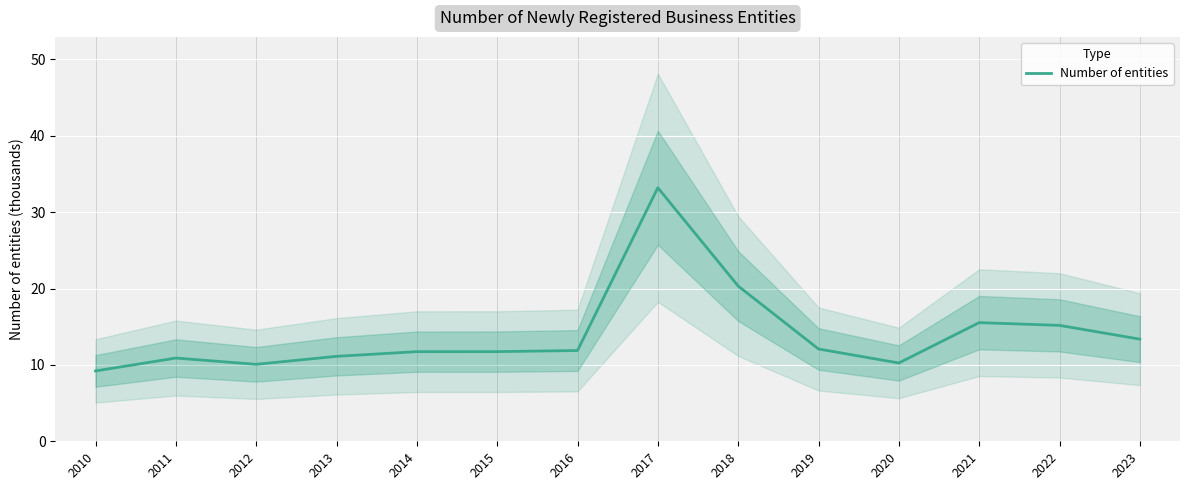

Where is the data nearest to the value 21?

2018